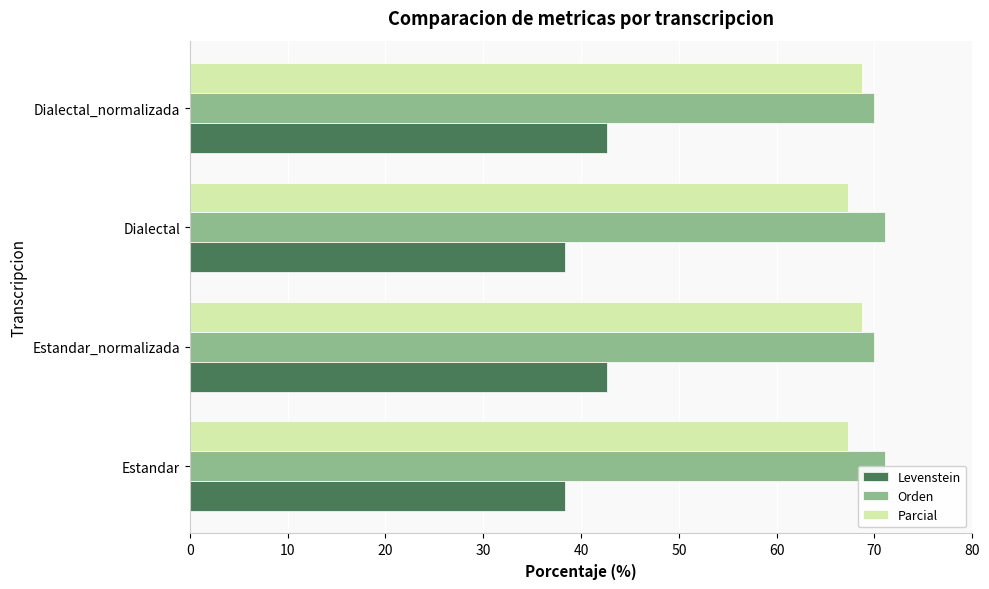

Is the value of Parcial at Estandar_normalizada greater than the value of Orden at Estandar_normalizada?

No